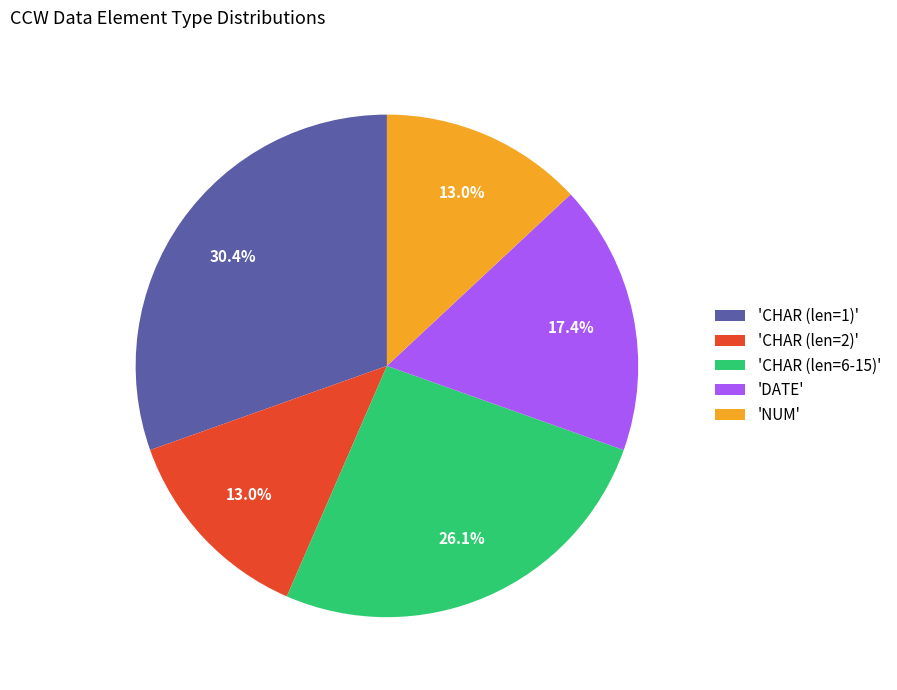

Does any single category account for the majority?

No